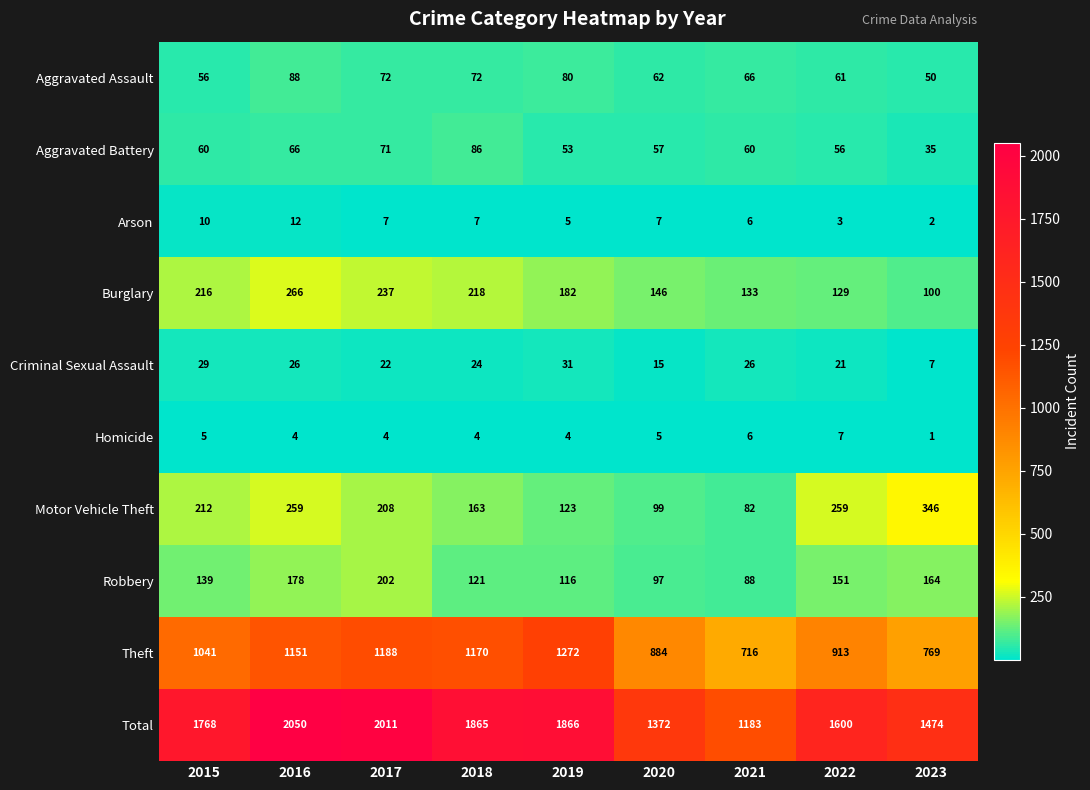

What is the minimum value shown in the chart?

1